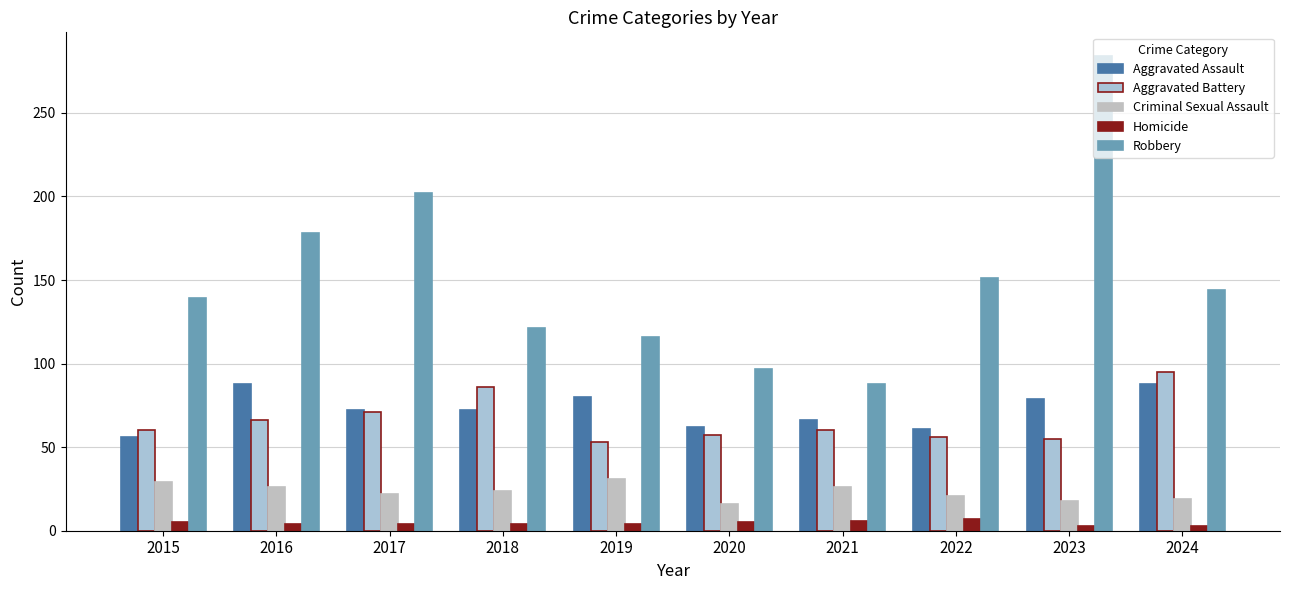

What is the total value across all series at 2017?

371